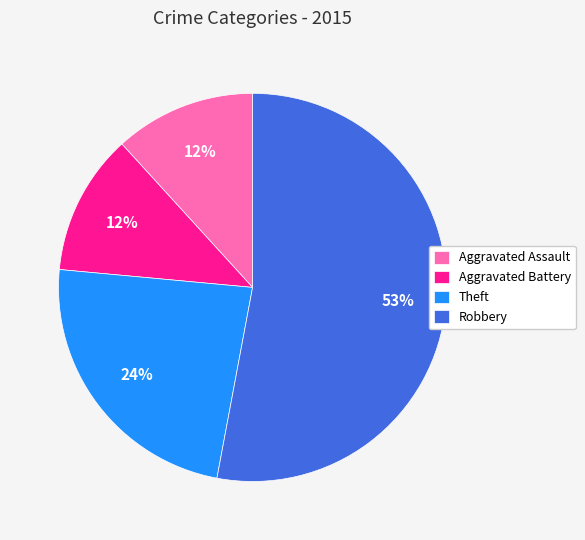

To the nearest percent, what is the average slice percentage?

25%